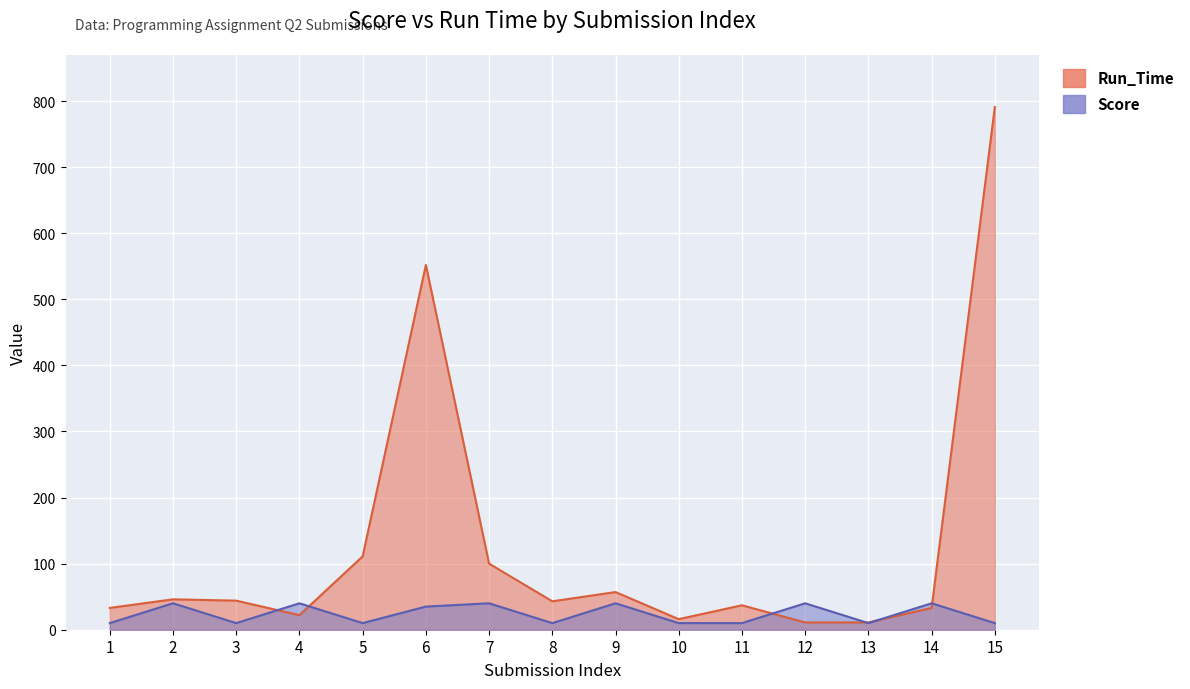

Reading right to left, extract all data points from this chart.

Run_Time: 15=791	14=33	13=11	12=11	11=37	10=16	9=57	8=43	7=100	6=552	5=111	4=22	3=44	2=46	1=33
Score: 15=10	14=40	13=10	12=40	11=10	10=10	9=40	8=10	7=40	6=35	5=10	4=40	3=10	2=40	1=10